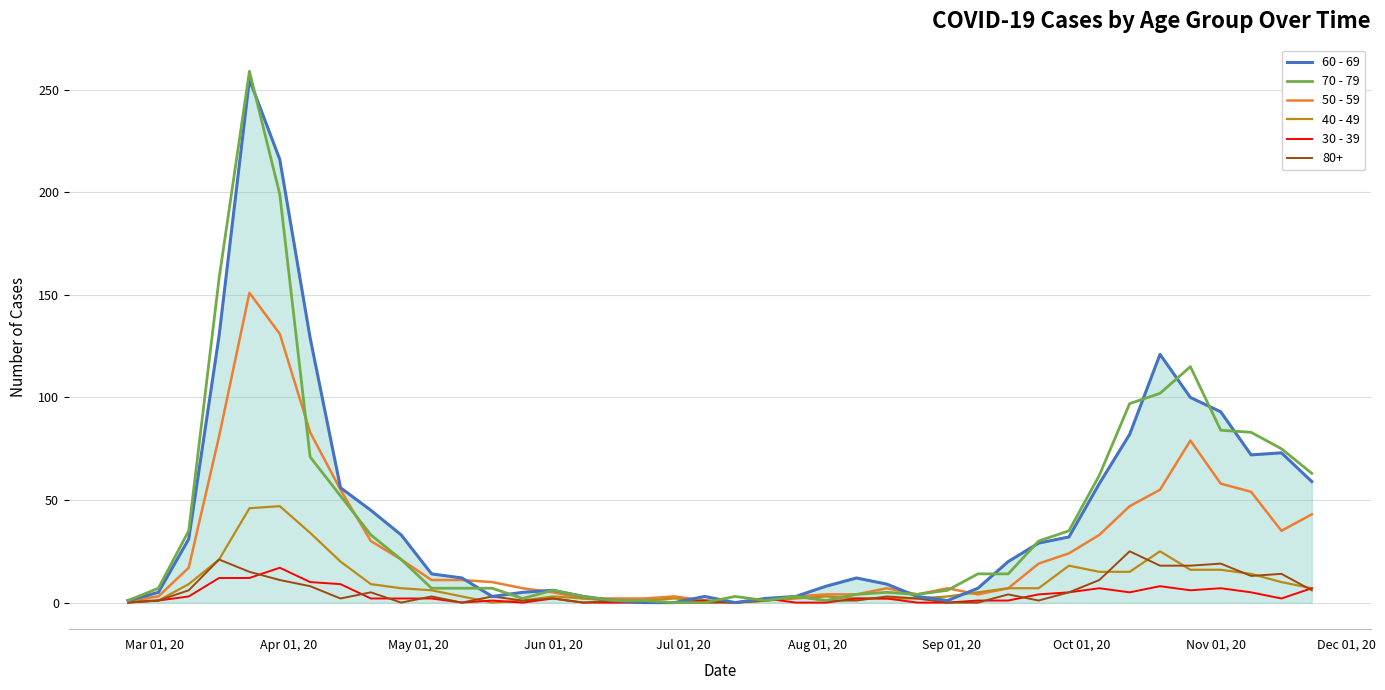

Which series has the largest range (max minus min)?

70 - 79